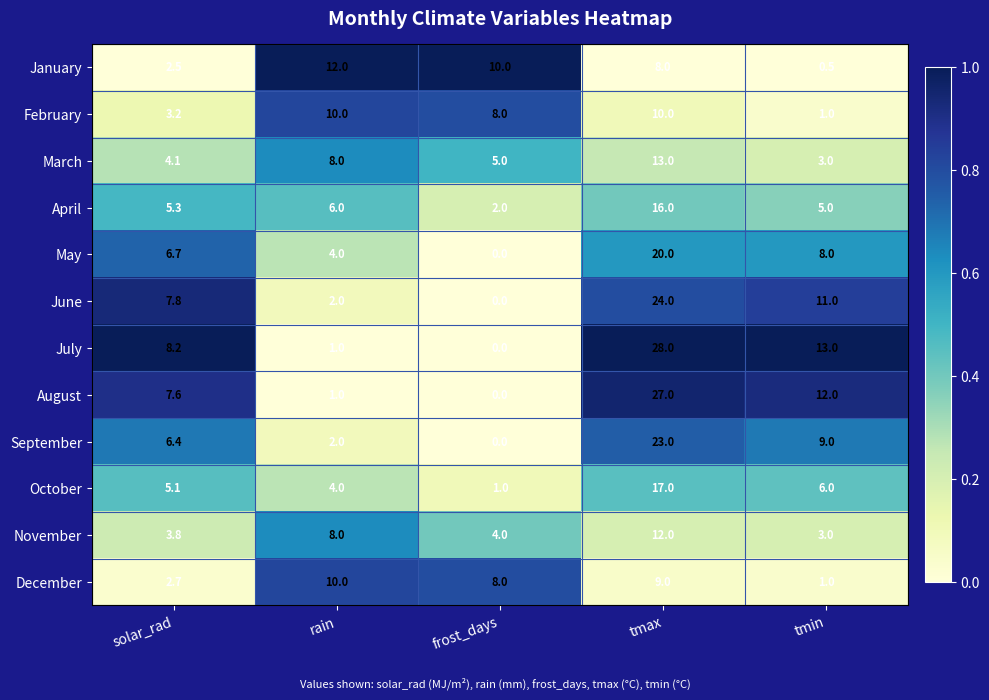

List the labels in order of January value, largest first.

rain, frost_days, tmax, solar_rad, tmin